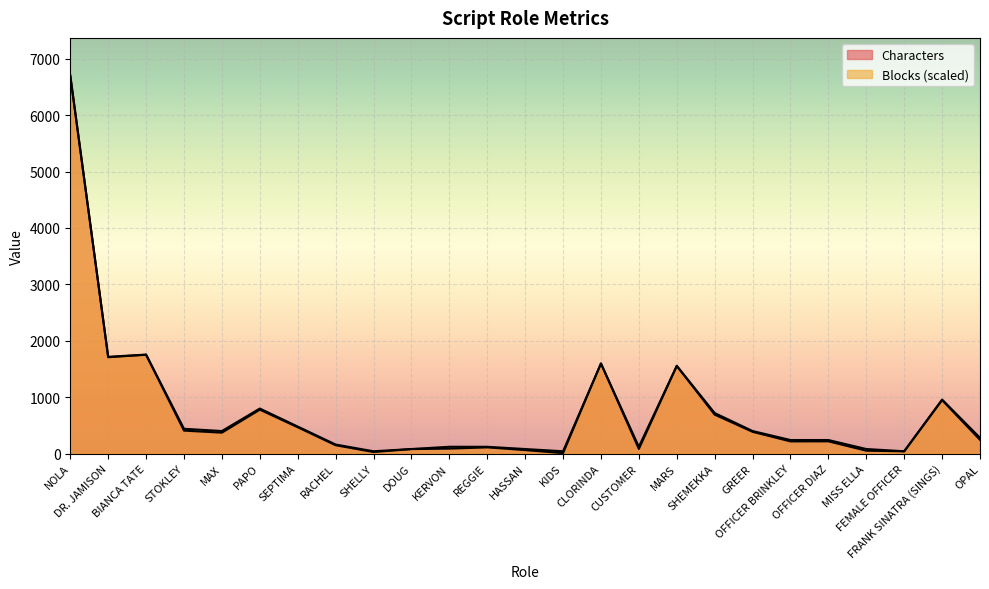

What are all the series names shown in the legend?

Characters, Blocks